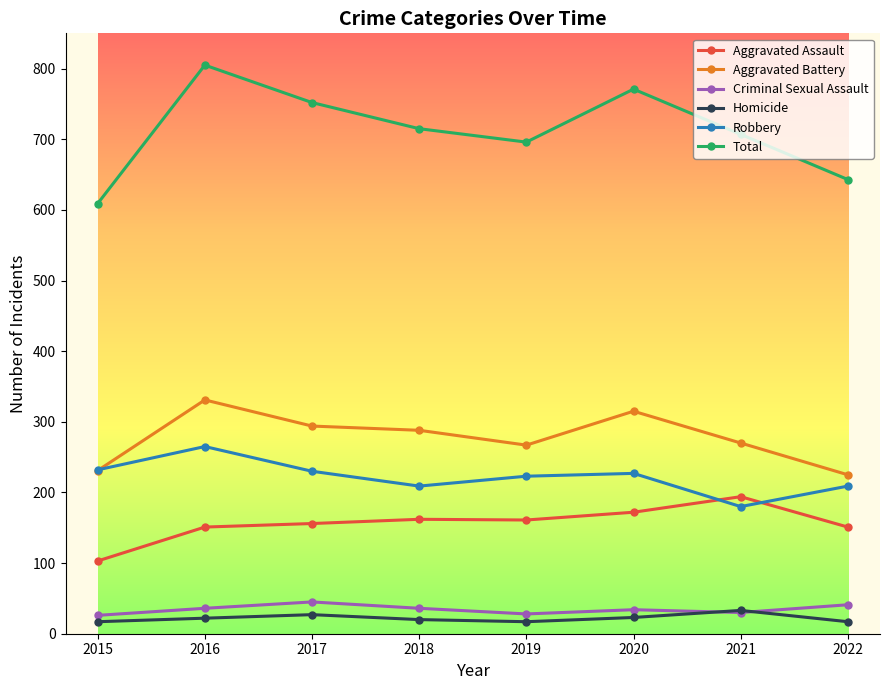

How many distinct data groups are displayed?

6